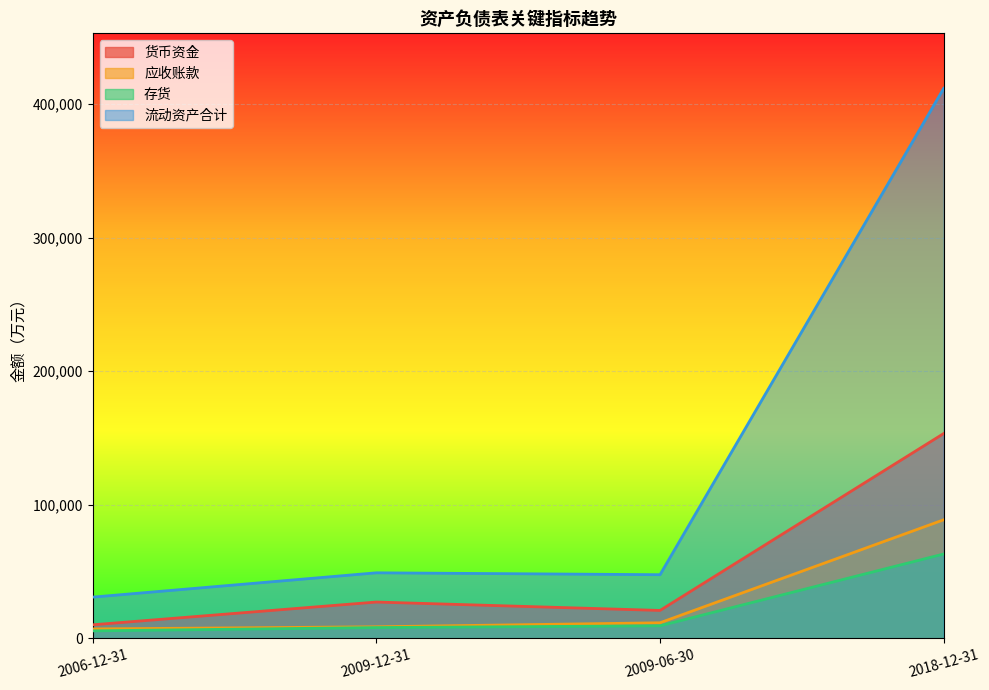

Which series has the largest range (max minus min)?

流动资产合计